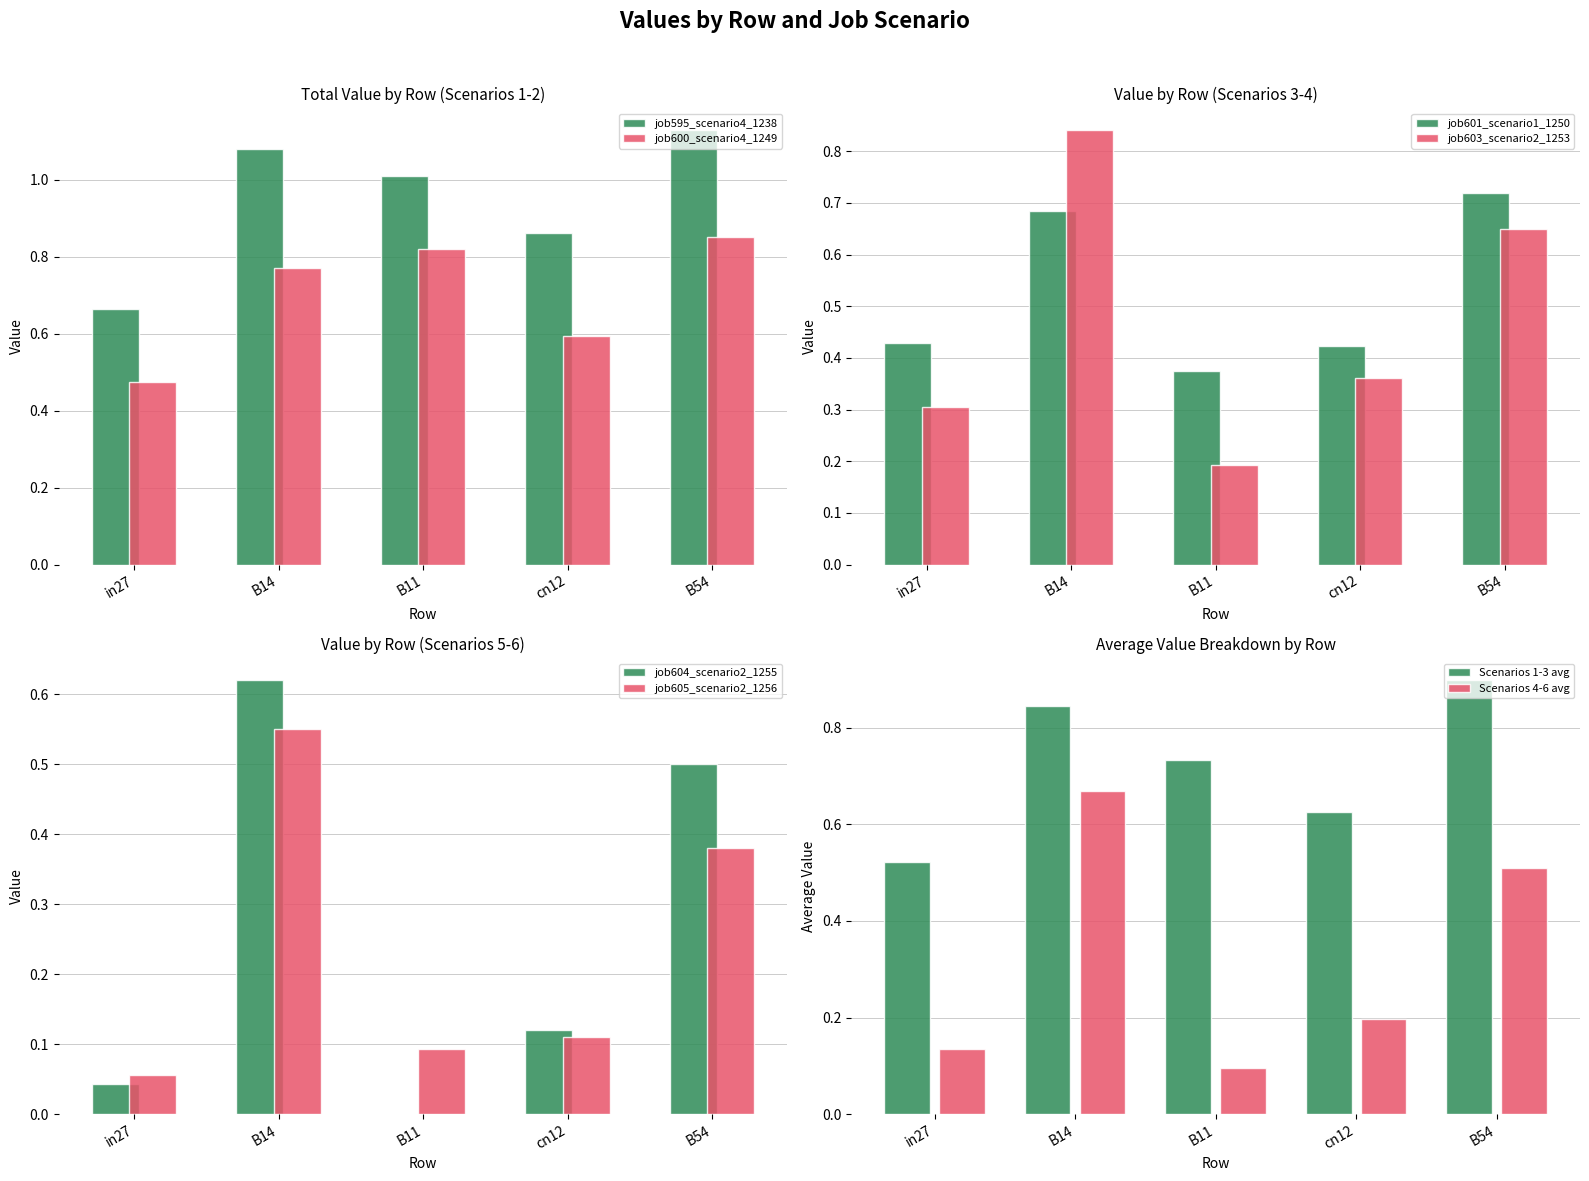

Where is job595_scenario4_1238 nearest to the value 0?

in27